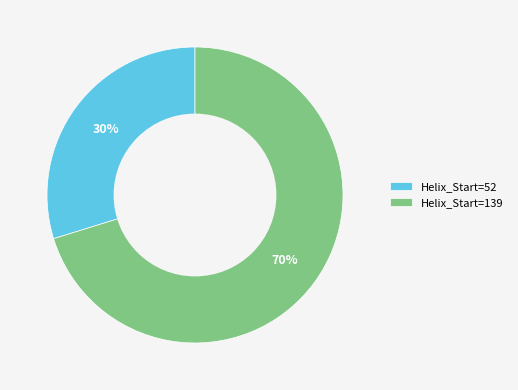

Is there a majority slice in this chart?

Yes